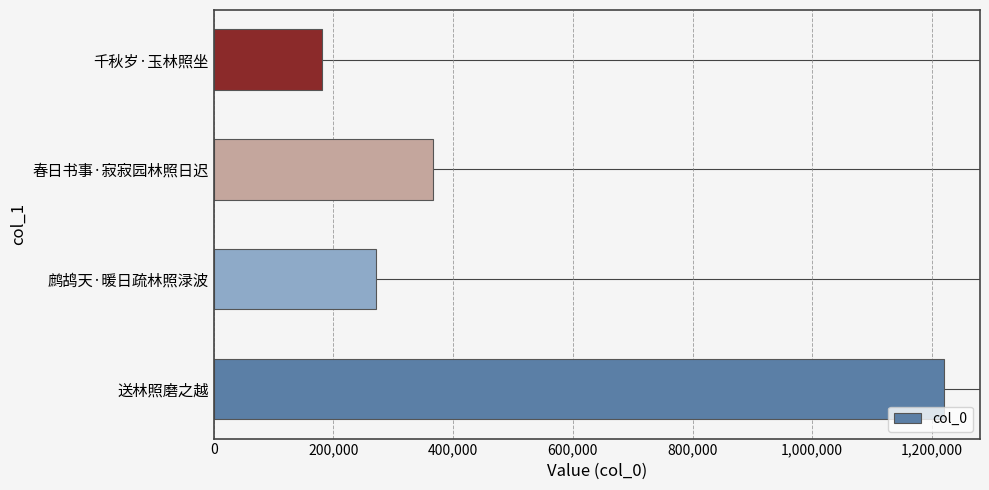

The value at 春日书事·寂寂园林照日迟 is 367068. True or false?

True